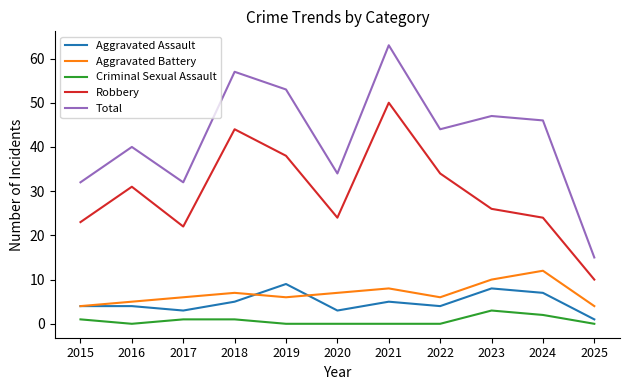

Rank the series at 2020 from lowest to highest value.

Criminal Sexual Assault, Aggravated Assault, Aggravated Battery, Robbery, Total